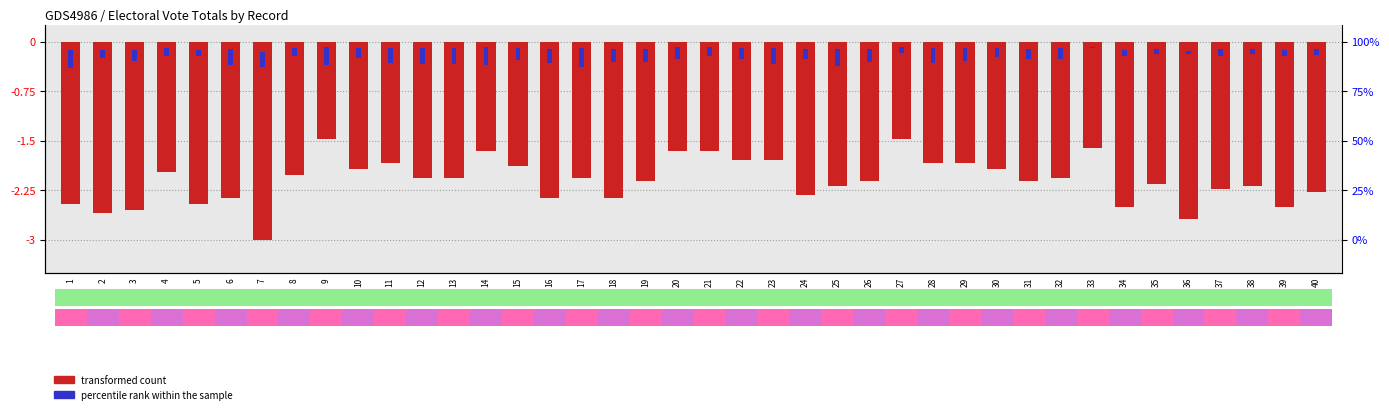

What is the approximate value of TOTAL LISTA K at 26?

-4.0